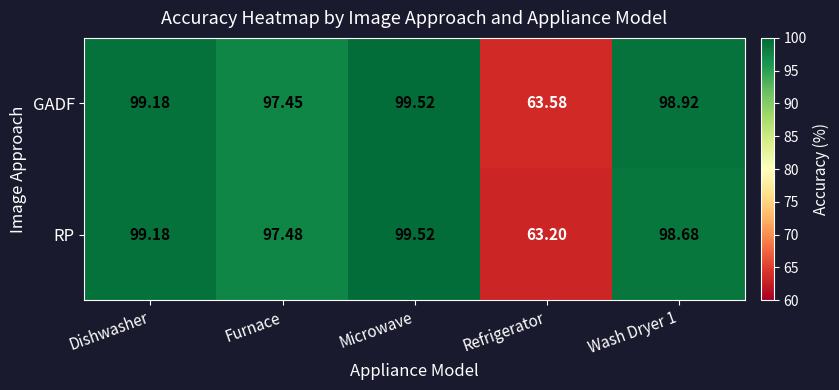

Which series has the largest total across all categories?

GADF